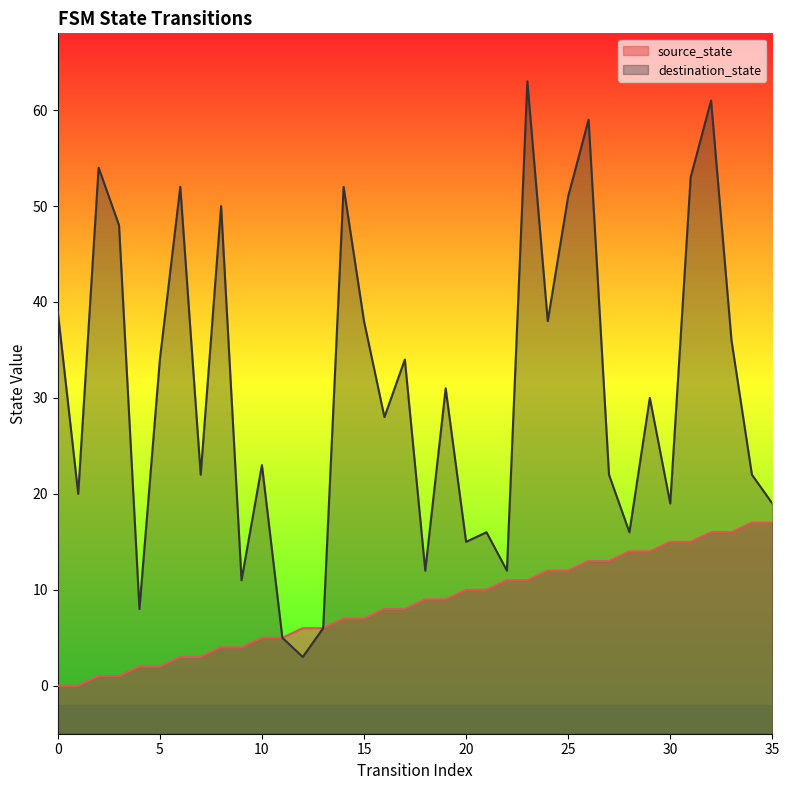

What is the value of the source_state point at the 17th from the left?

8